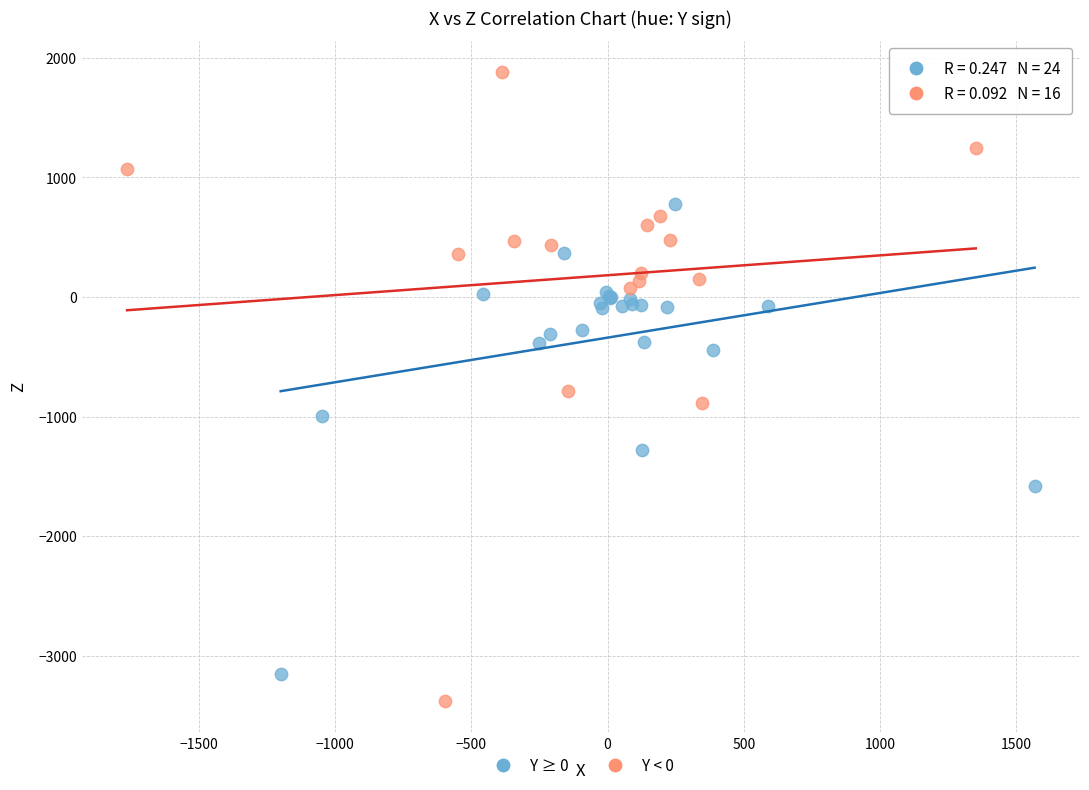

Which series contains the lowest Y value?

Y < 0